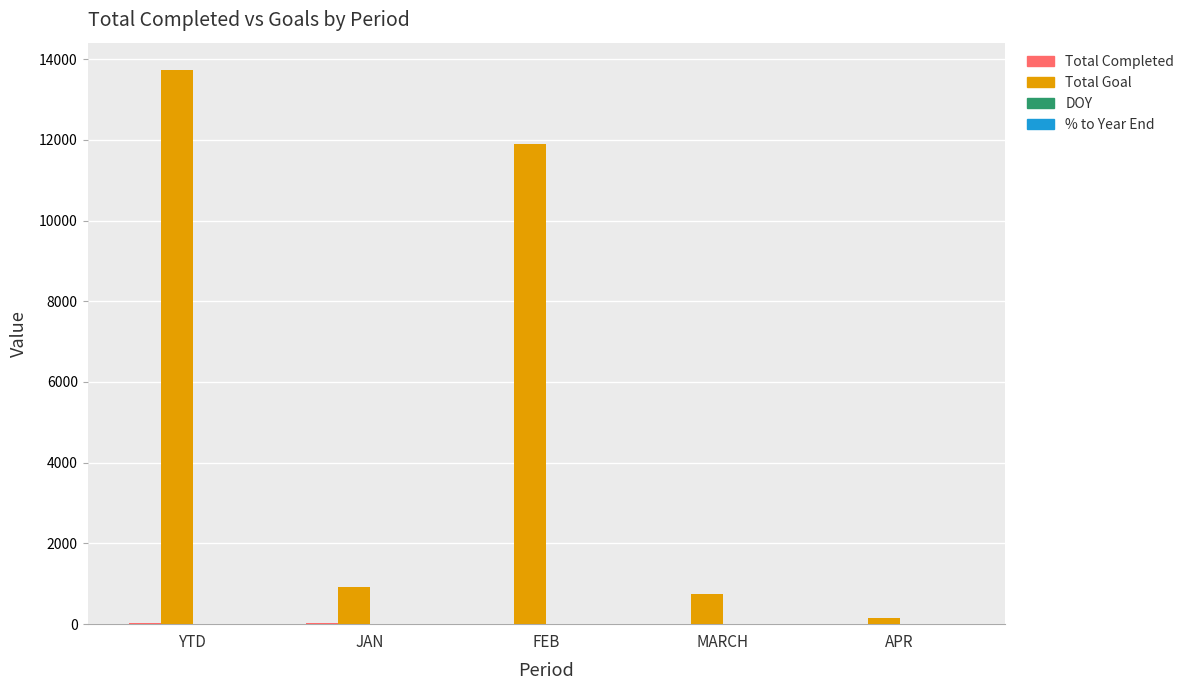

How many series are shown in this chart?

4